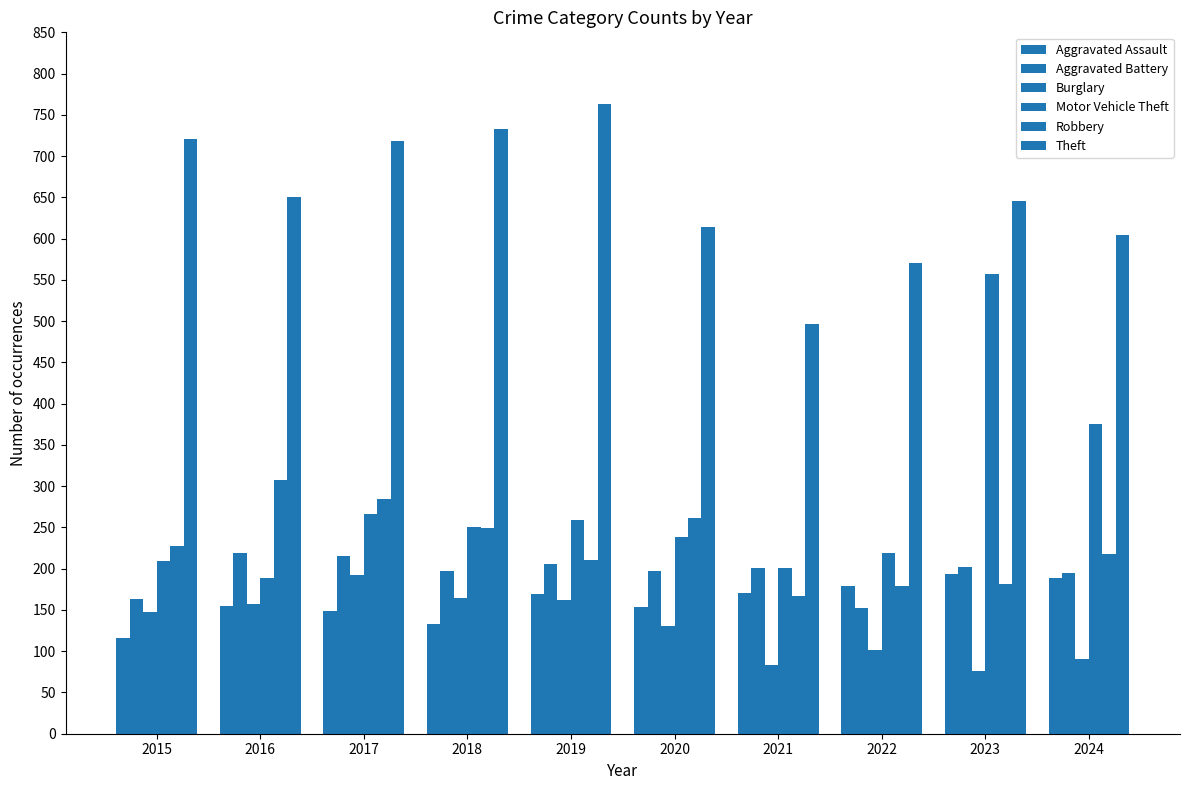

Between 2018 and 2024, which is larger?

2024